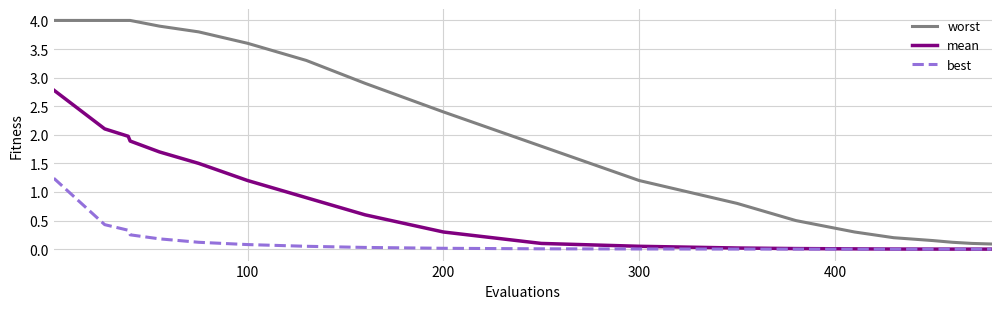

Rank the series by their average value, from highest to lowest.

worst, mean, best